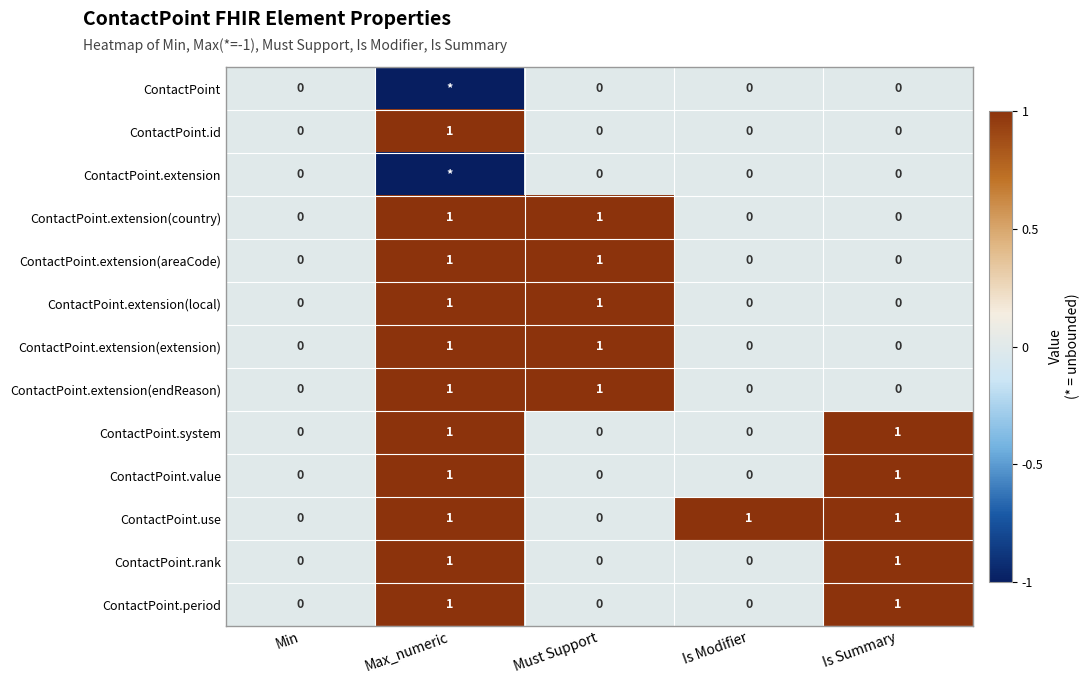

Is it true that ContactPoint.extension(endReason) equals 2 at Max_numeric?

False